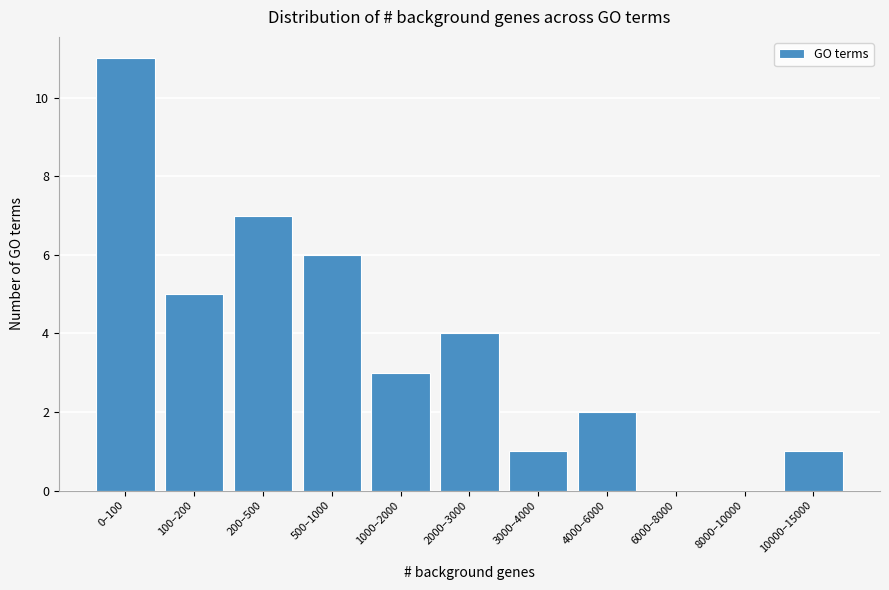

Reading left to right, list all the values displayed in this chart.

0–100=11	100–200=5	200–500=7	500–1000=6	1000–2000=3	2000–3000=4	3000–4000=1	4000–6000=2	6000–8000=0	8000–10000=0	10000–15000=1